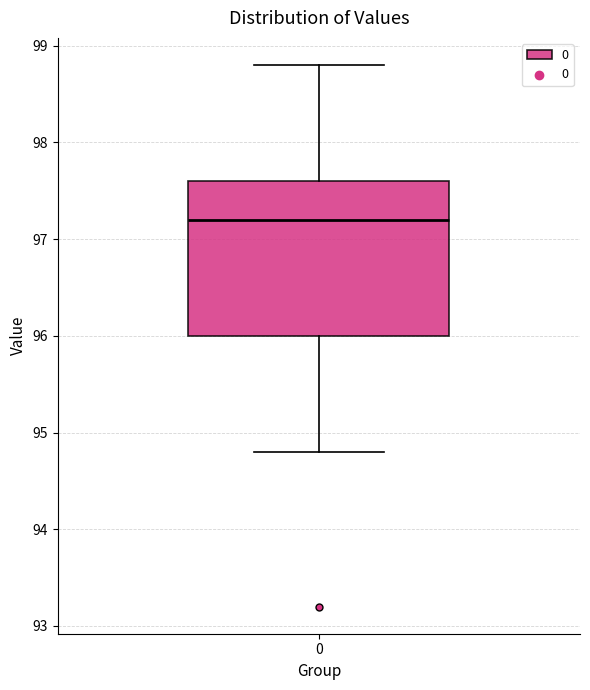

Where does the median line of the box at x = 0 sit on the y-axis? The values are not printed on the chart, so give them approximately, as read against the axis.

97.2